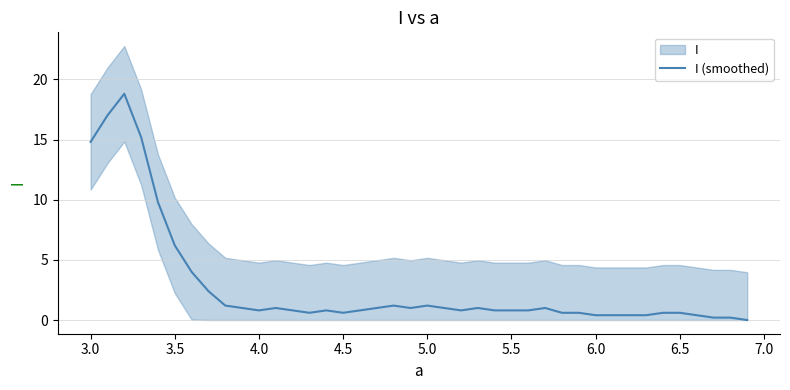

What is the maximum value shown in the chart?

18.8